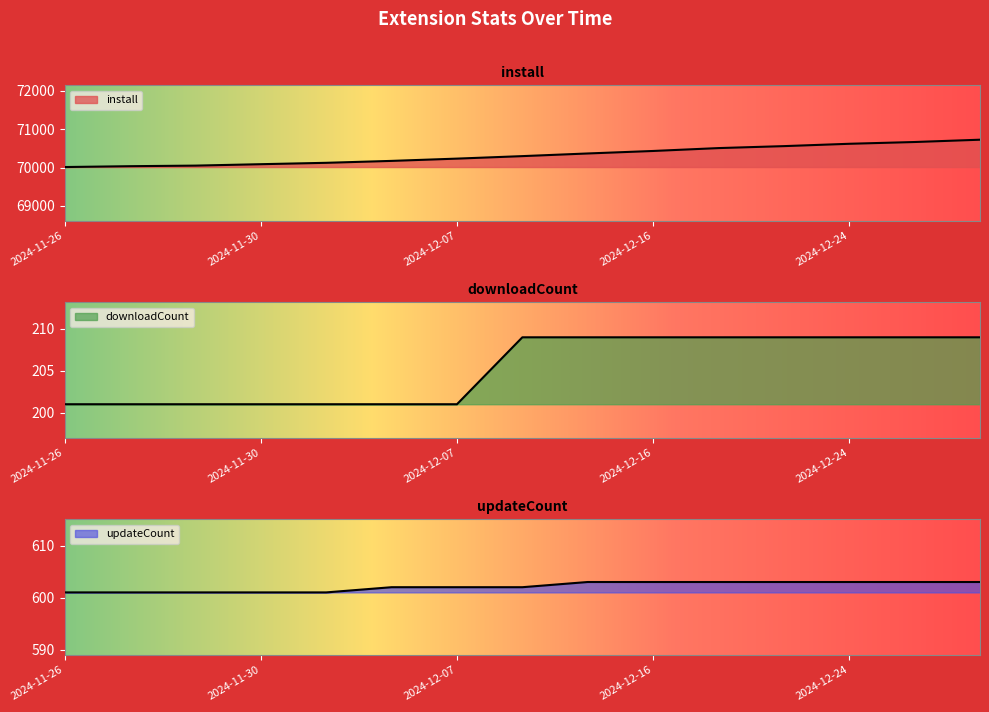

Which series has the widest spread of values?

install